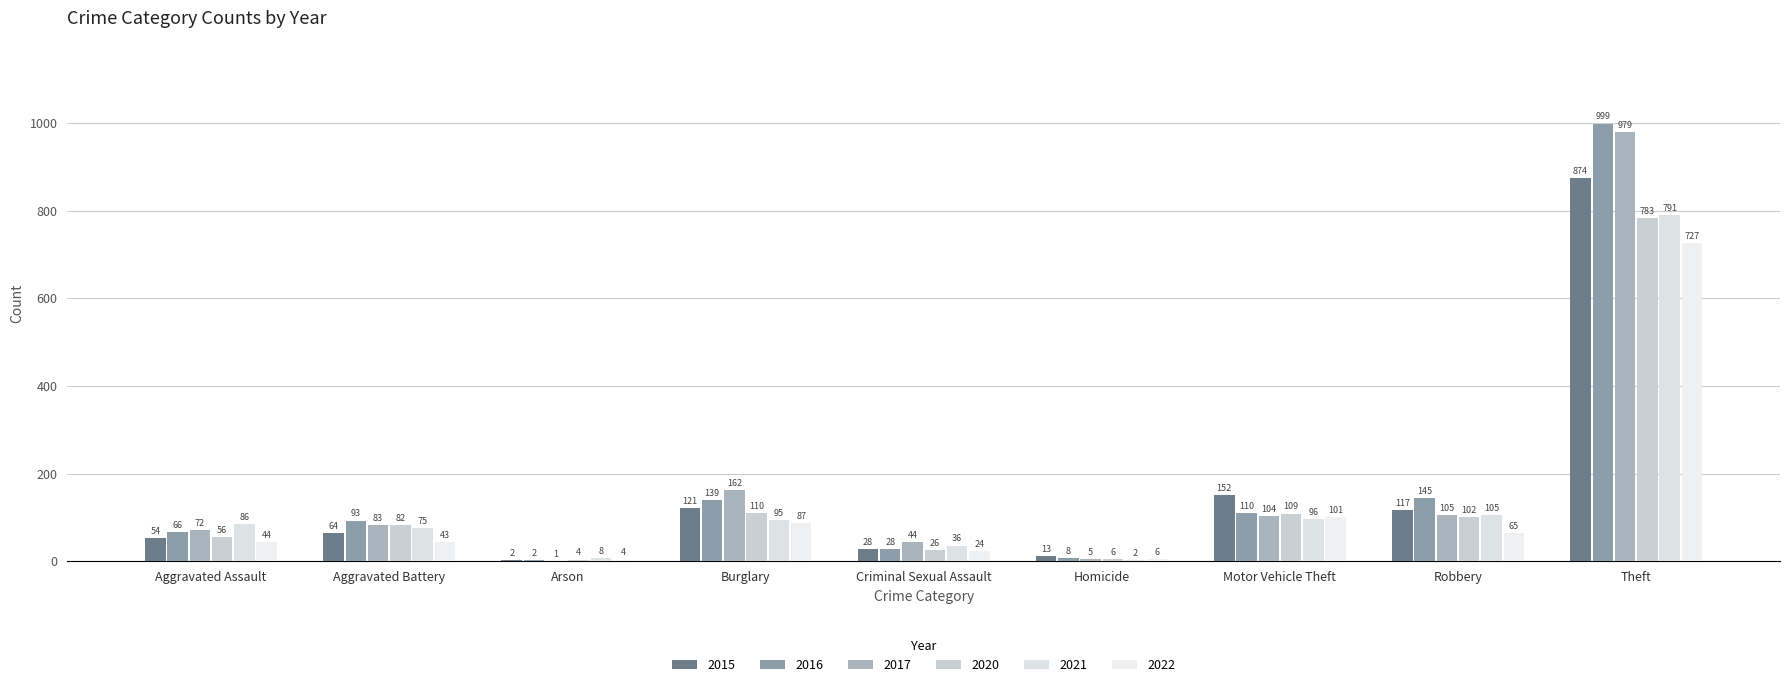

At which label does 2020 first exceed 82?

Burglary